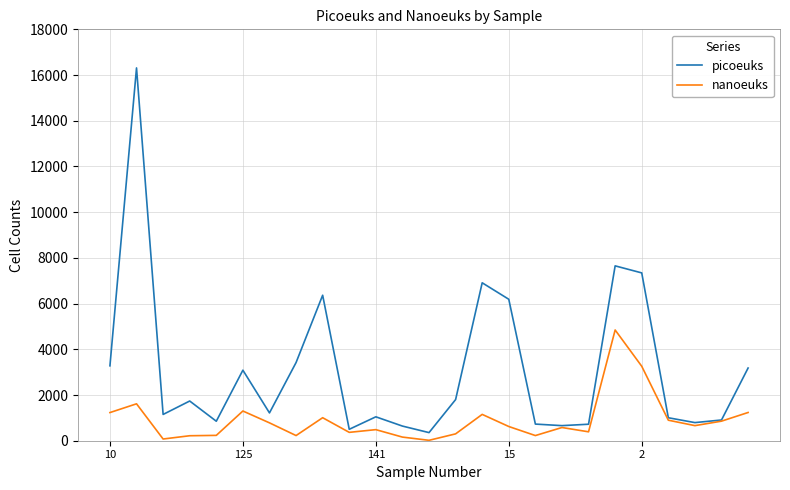

Rank the series by their average value, from highest to lowest.

picoeuks, nanoeuks